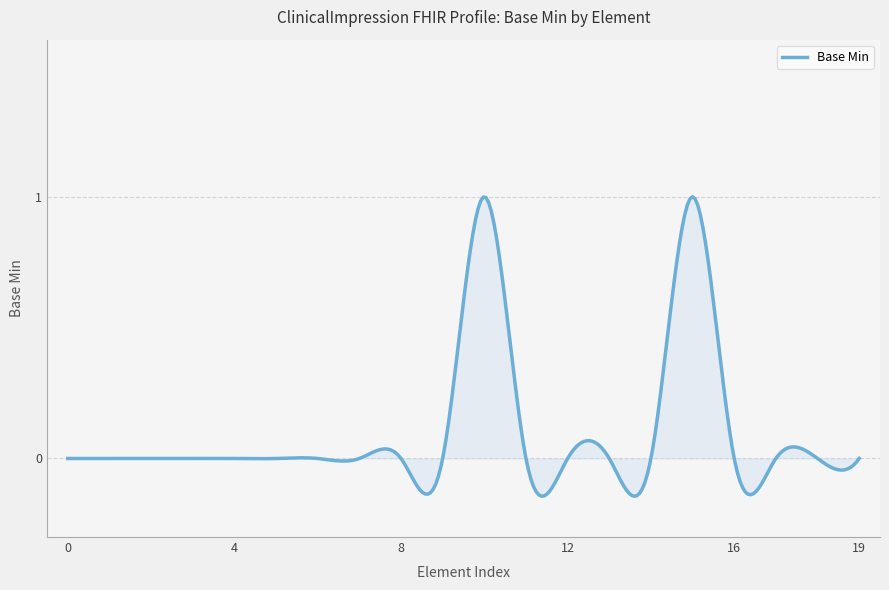

What is the difference between the maximum and minimum values?

1.1